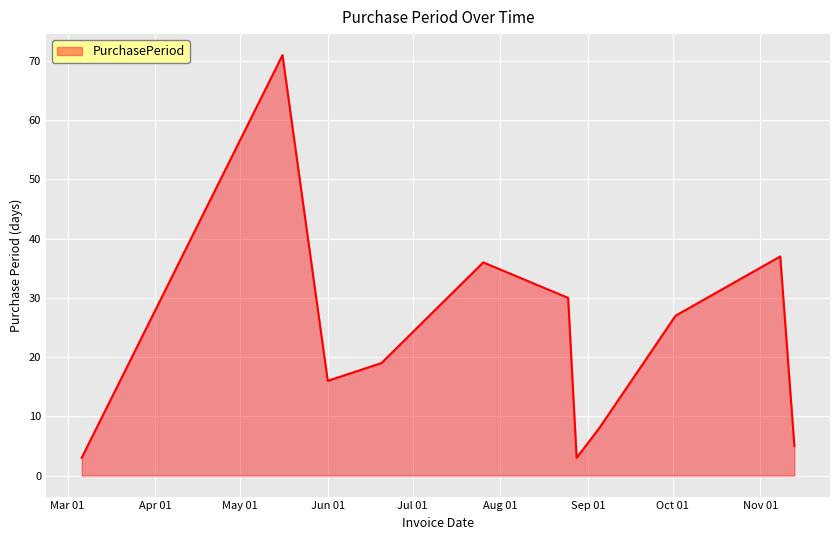

What is the maximum value shown in the chart?

71